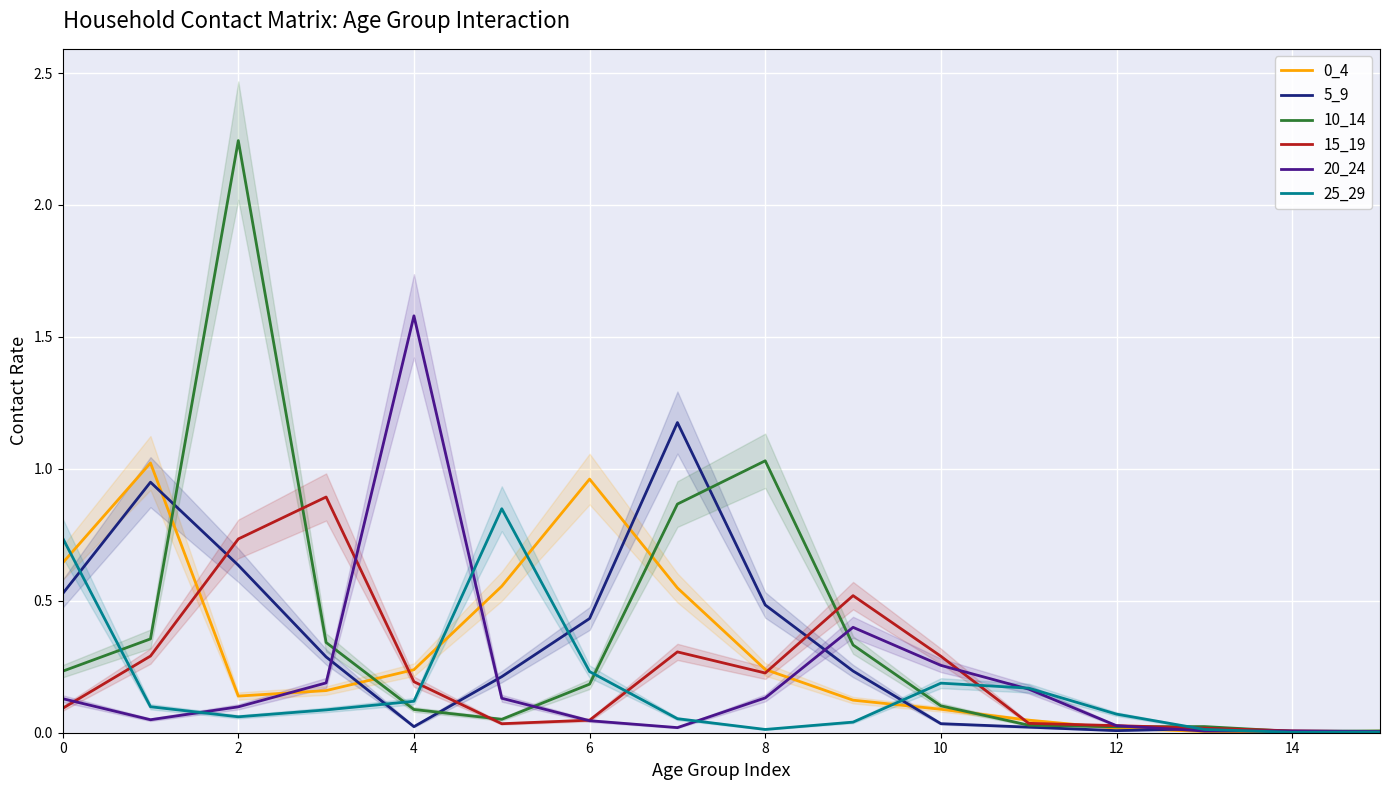

What is the sum of all 5_9 values?

5.0